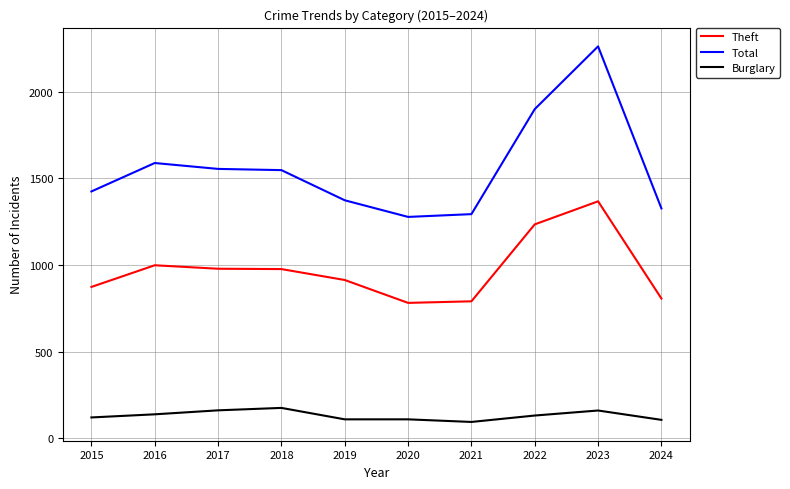

The Total series shows 1900 at 2022. True or false?

True